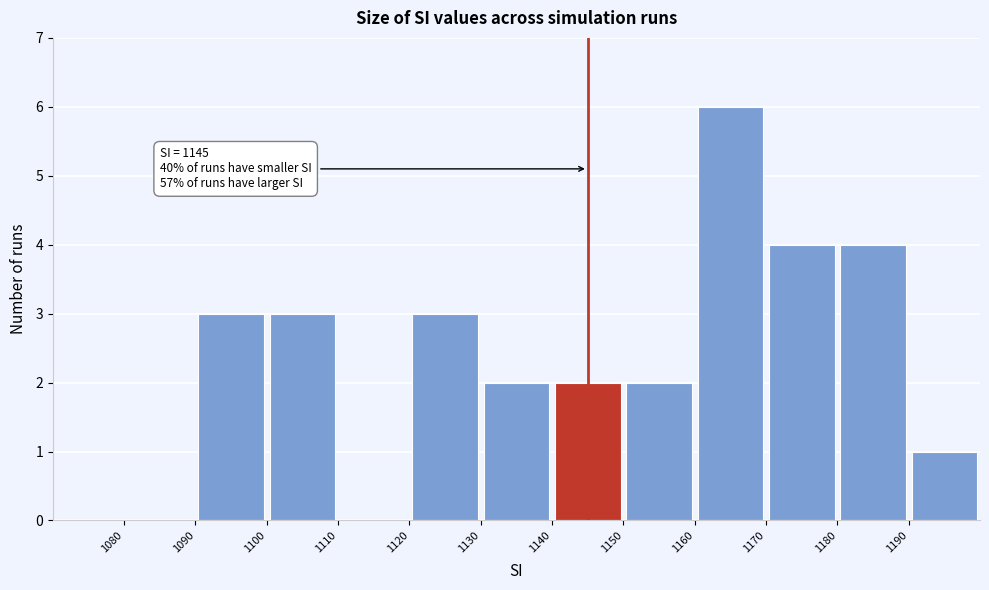

Which range on the x-axis has the tallest bar?

1160 to 1170